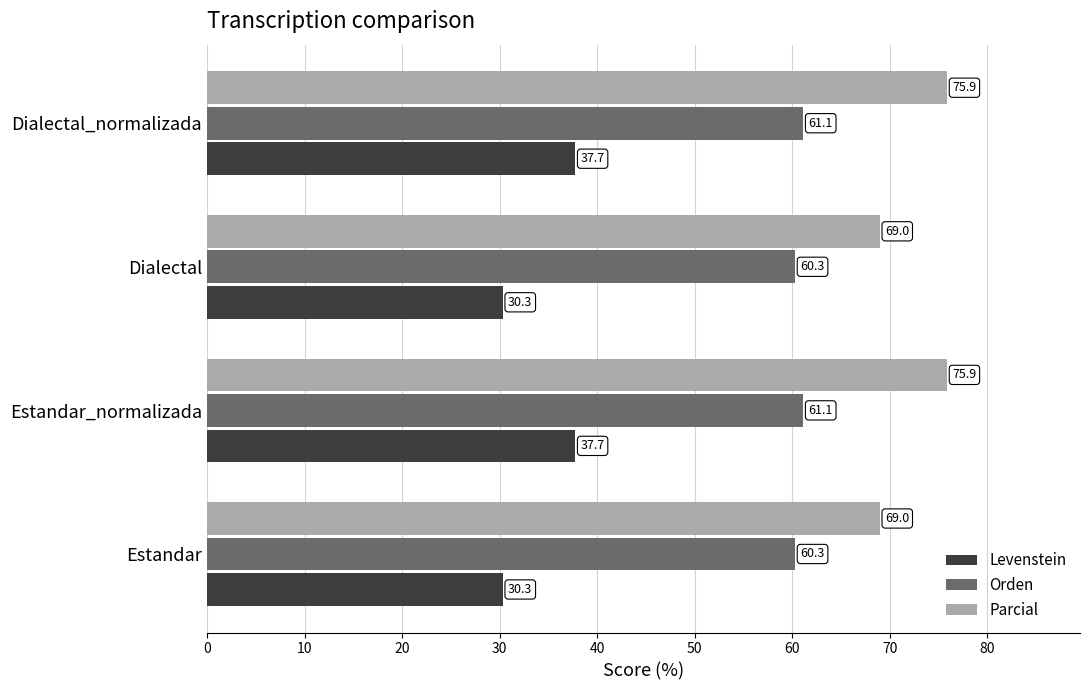

Which series has the largest range (max minus min)?

Levenstein